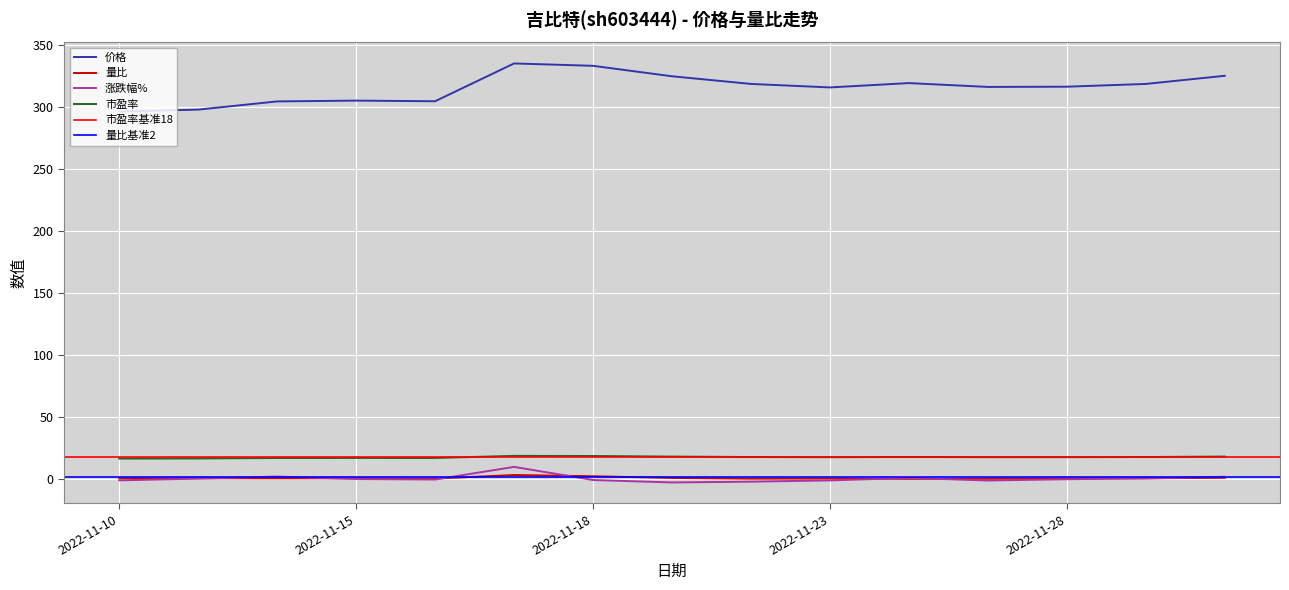

At which label is 市盈率 closest to 17?

2022-11-28